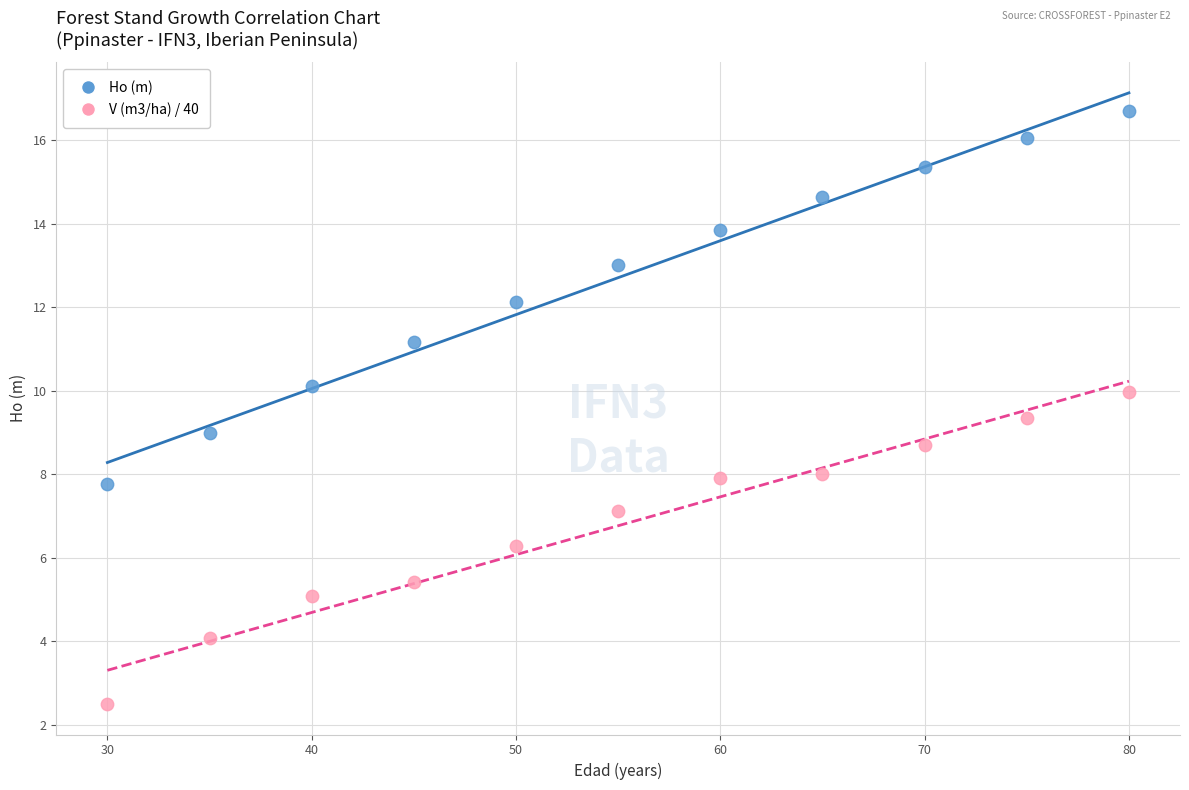

Which series has the widest spread of Y values?

Ho (m)